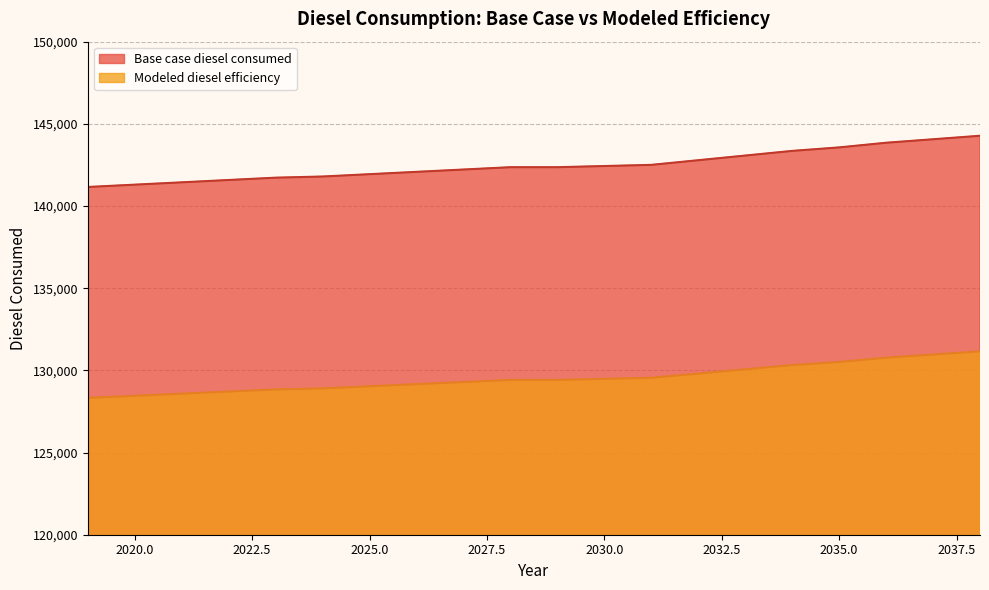

True or false: Modeled diesel efficiency has more than 0 interior local peaks.

False